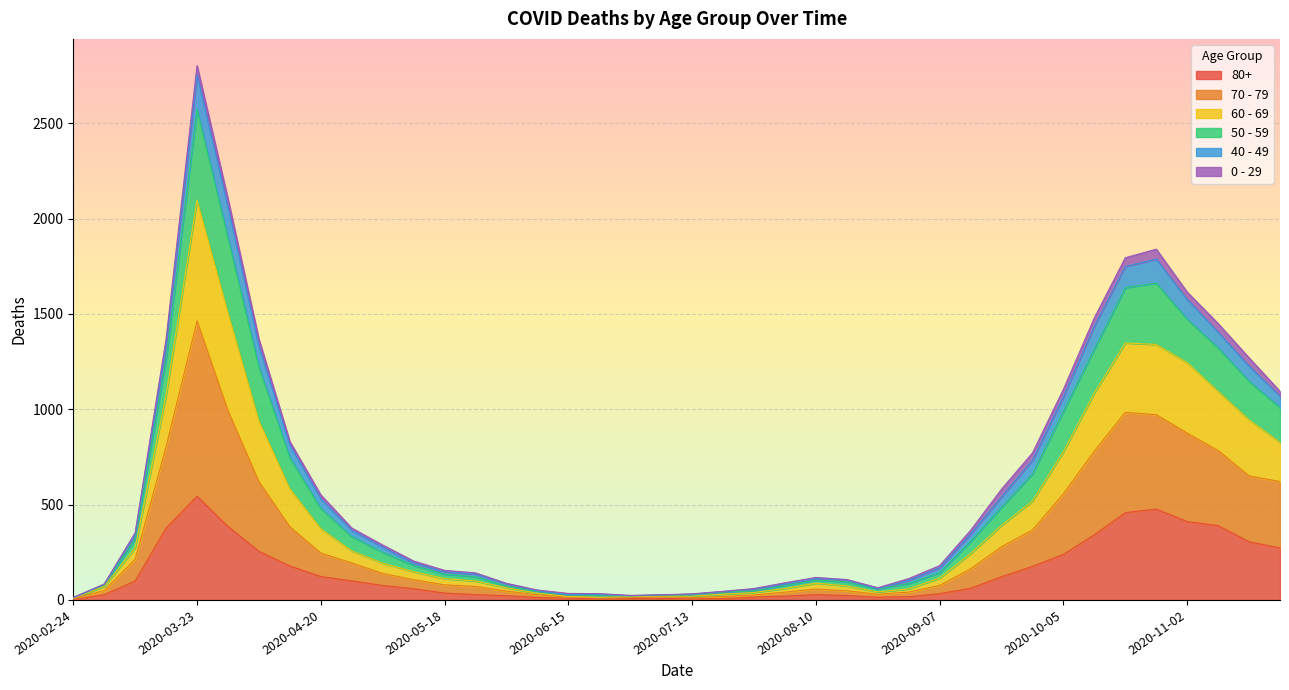

Where does the 80+ series first go above 61?

2020-03-09